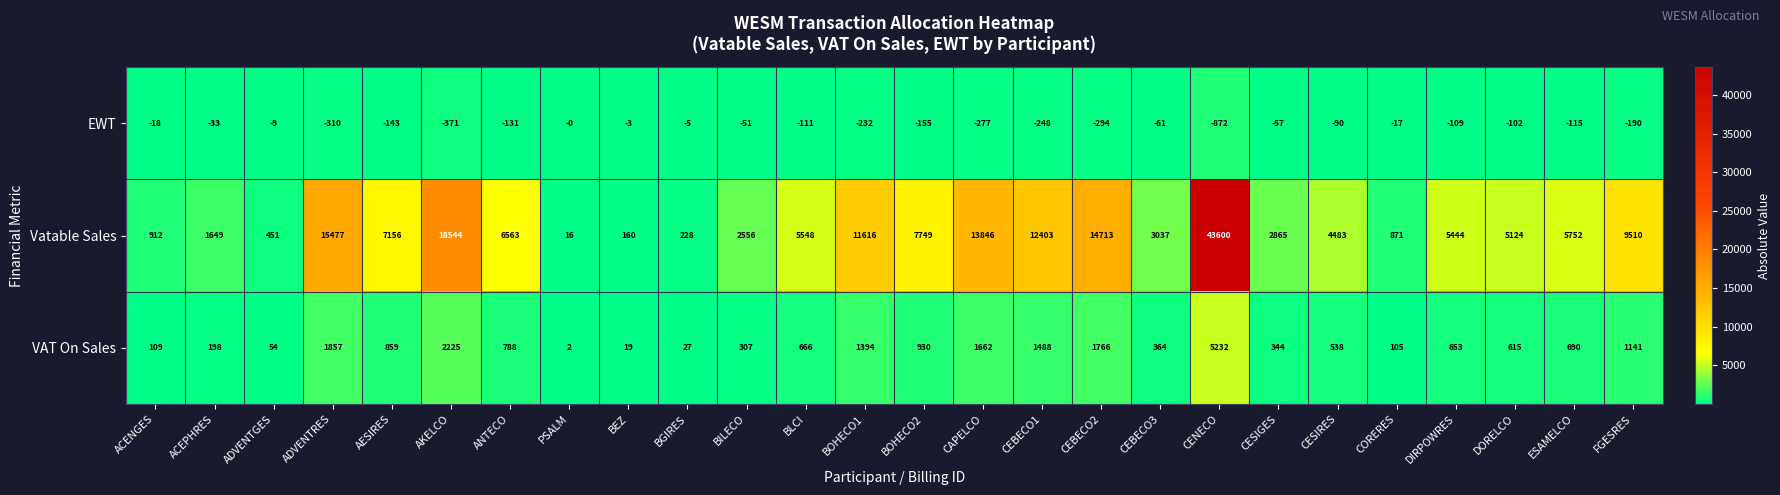

Which series has the largest range (max minus min)?

Vatable Sales